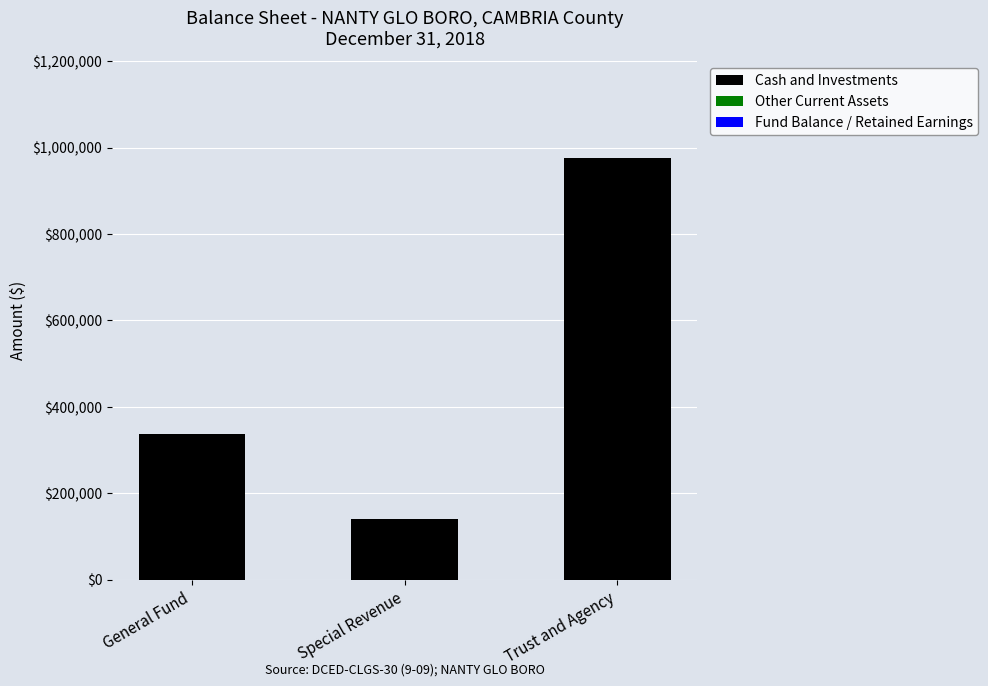

Rank the categories by value from lowest to highest.

Special Revenue, General Fund, Trust and Agency